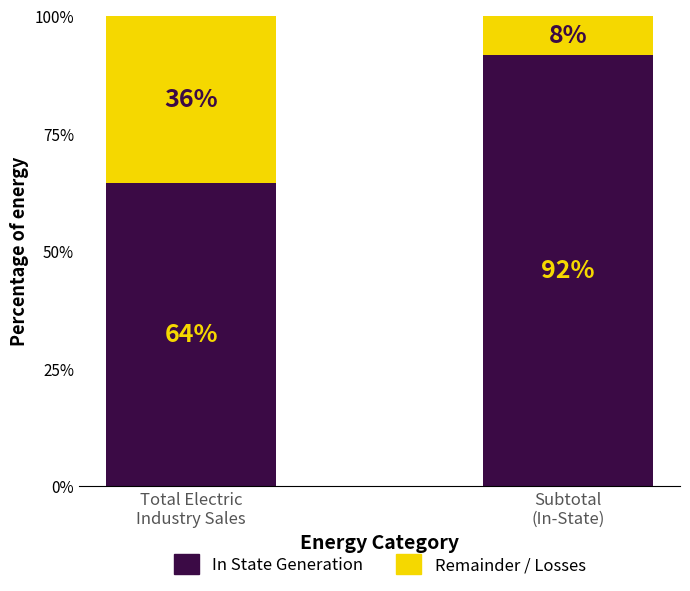

Does the chart contain any negative values?

No